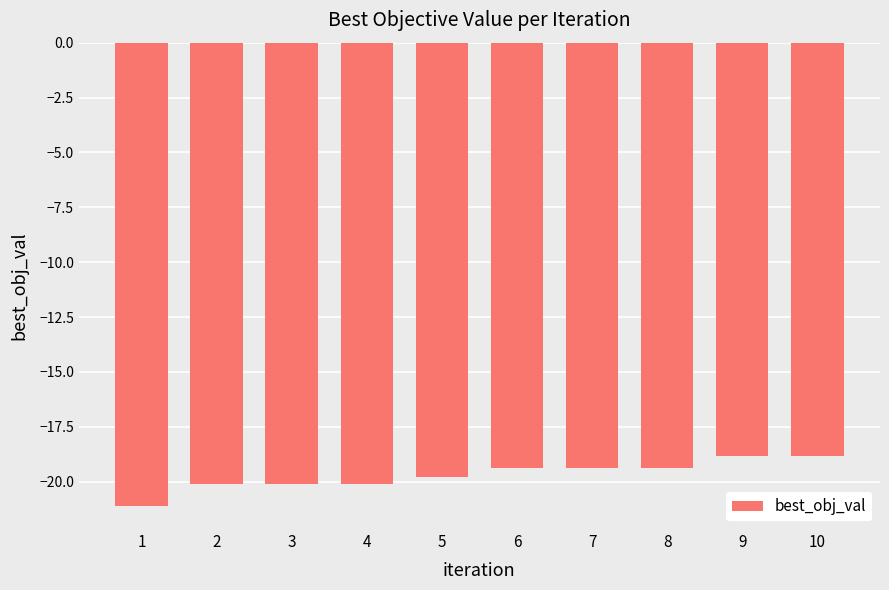

What is the value of the 3rd bar from the left?

-20.1